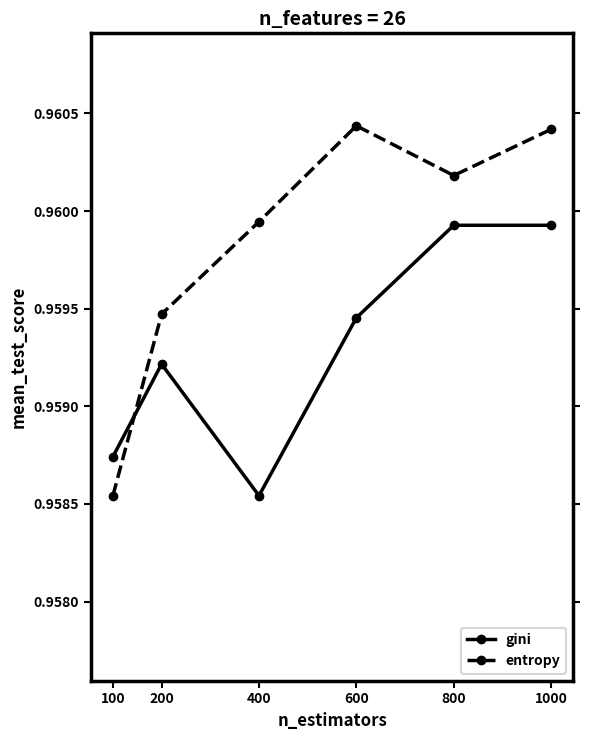

List the series in order of their peak value, lowest first.

gini, entropy